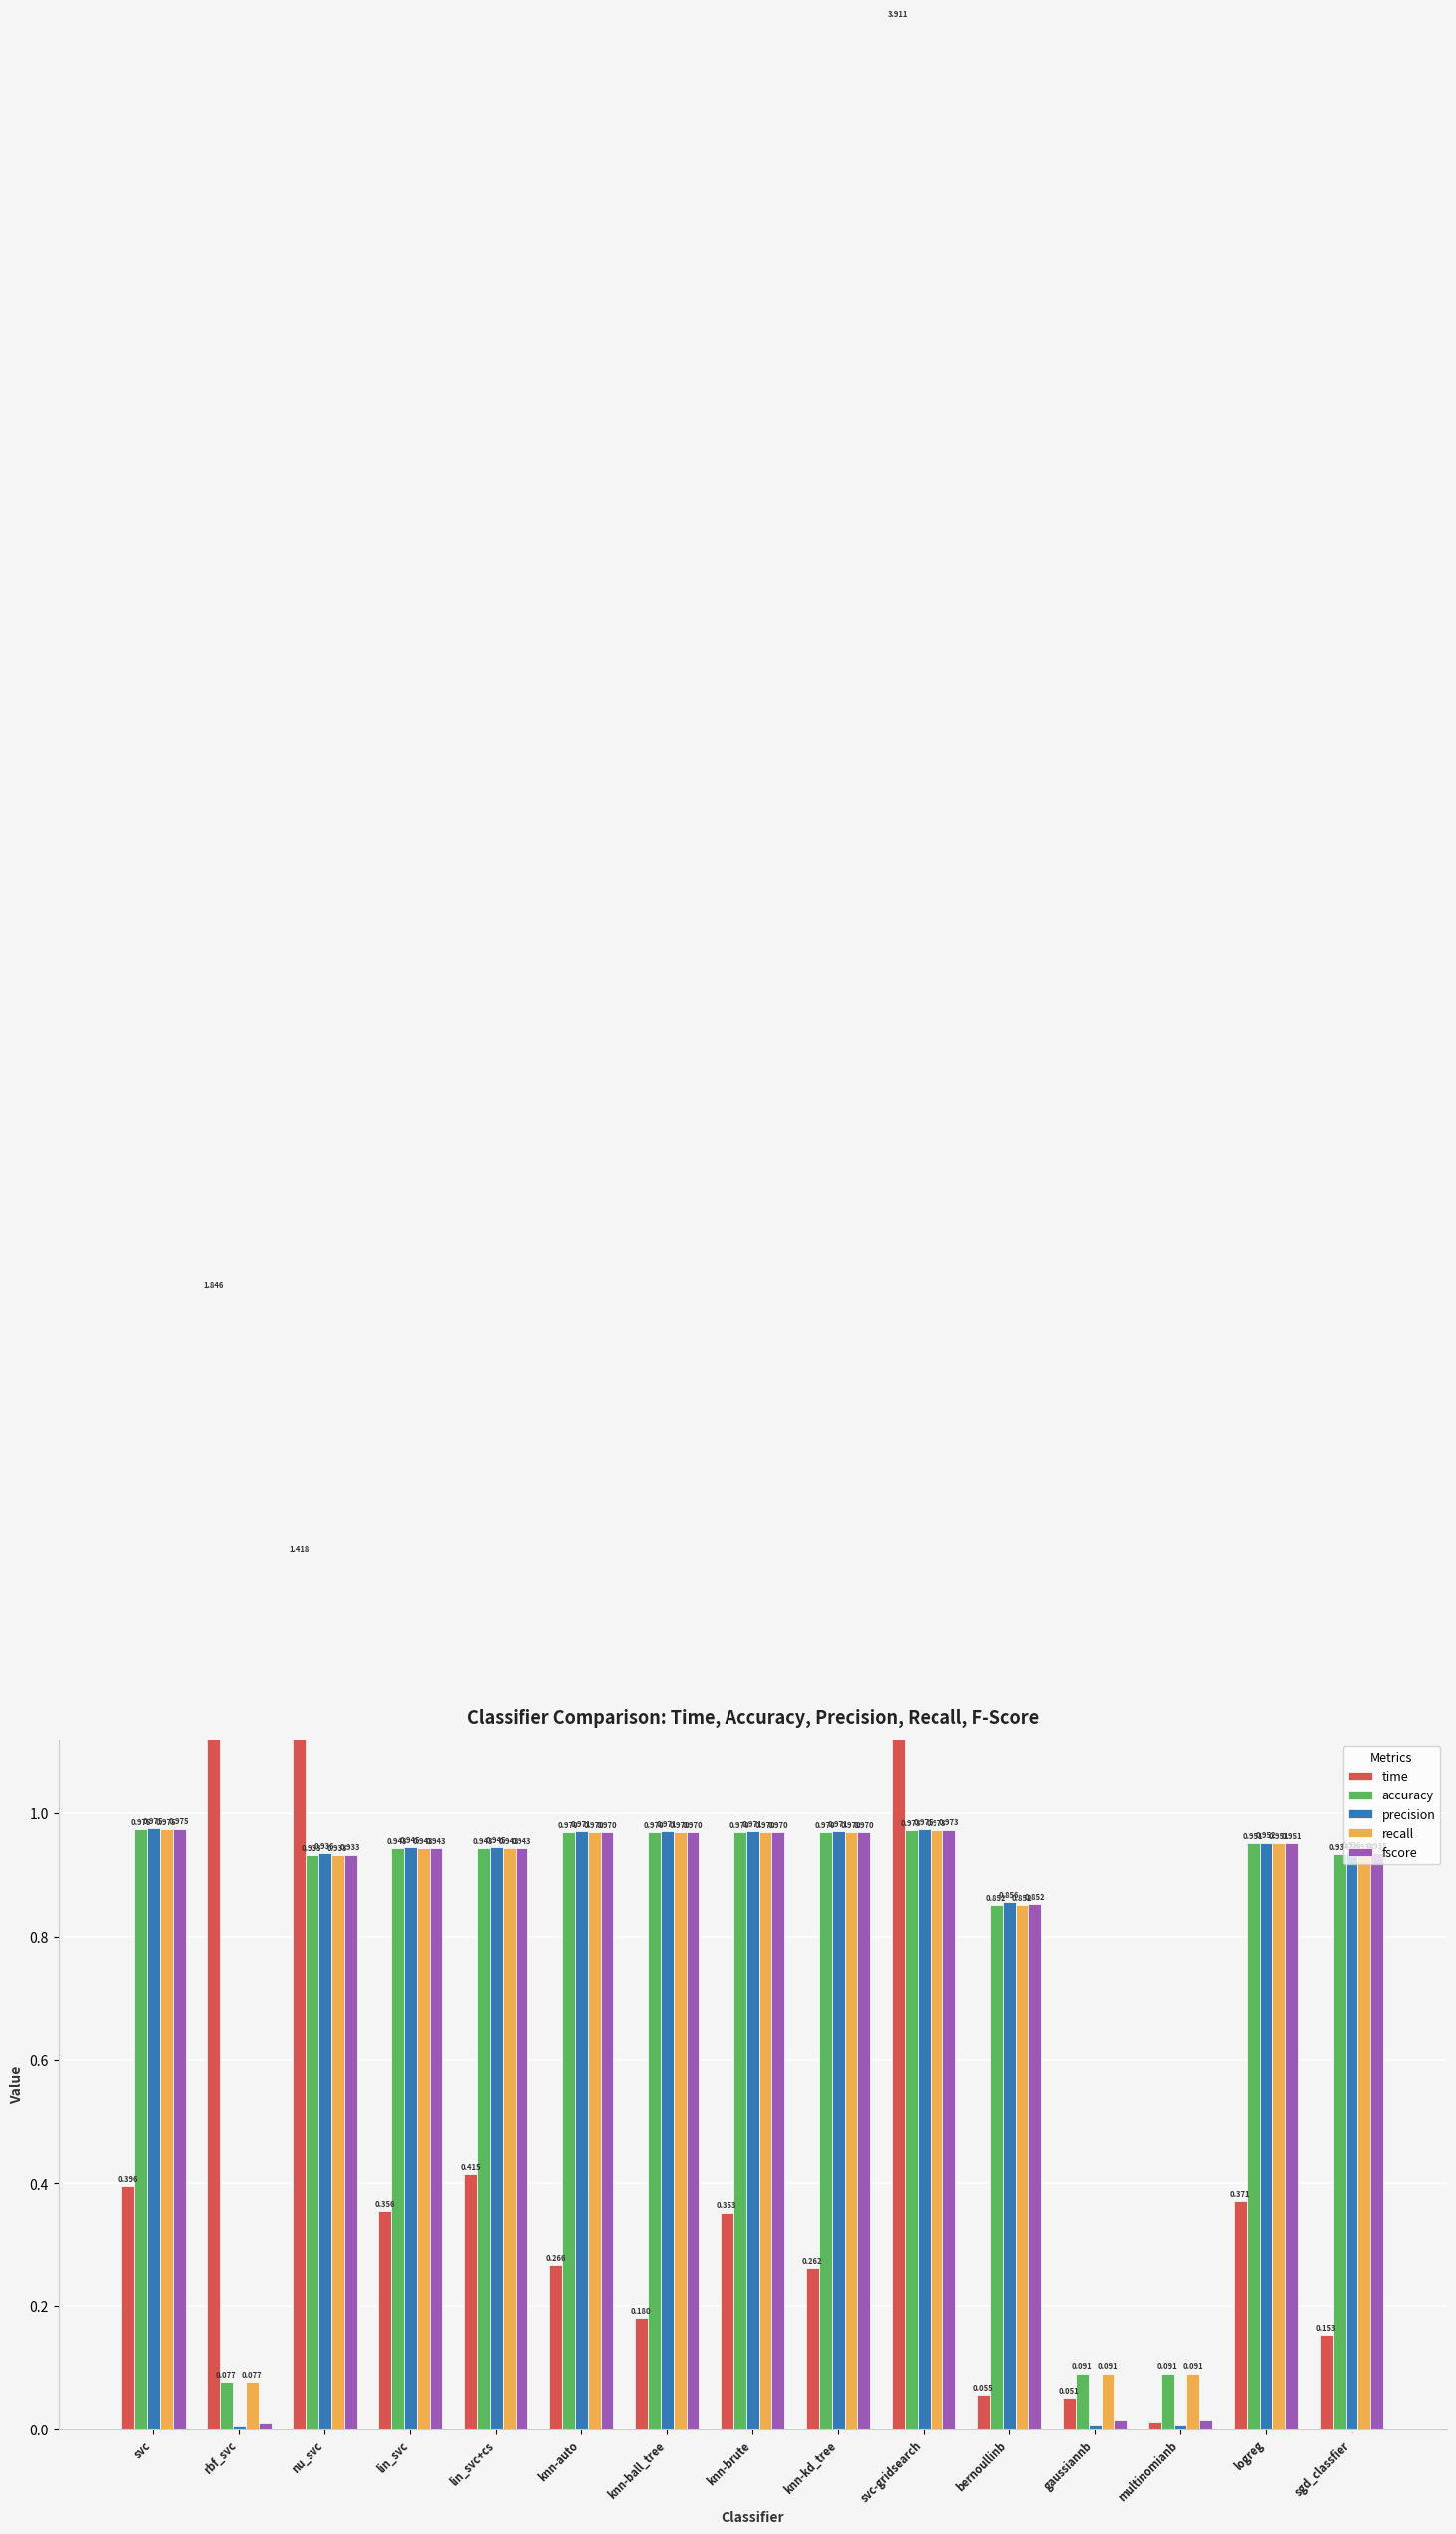

Which series has the largest range (max minus min)?

time